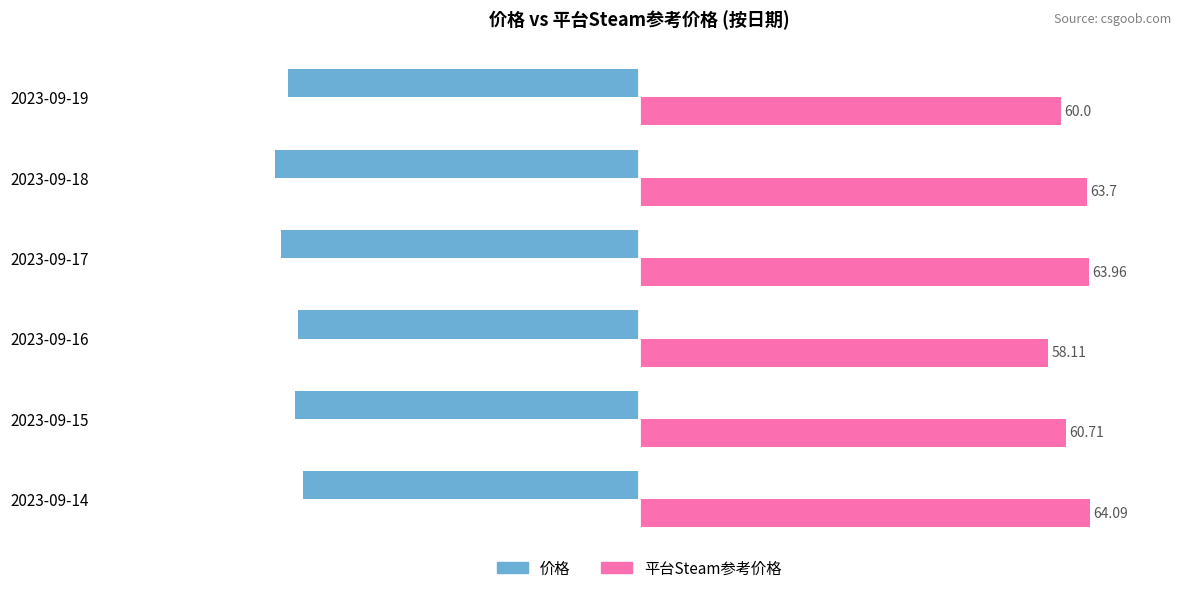

Which series has the largest total across all categories?

平台Steam参考价格